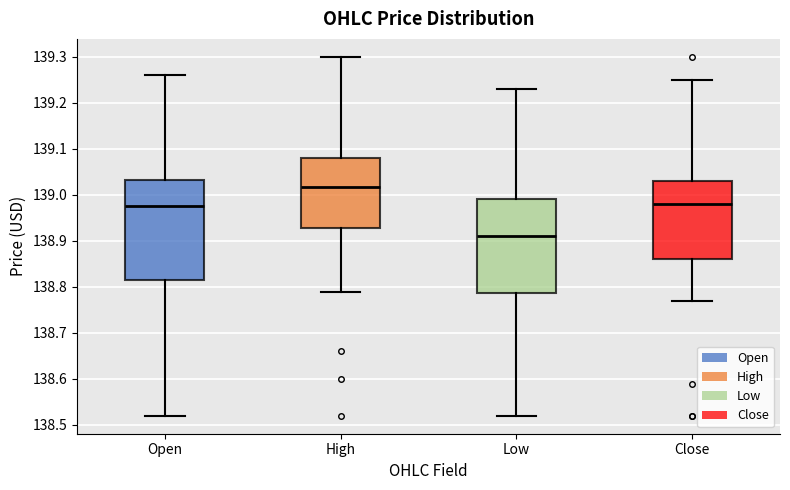

Reading left to right, transcribe this box plot: for each box, give where its median line is, the range the box spans, and where its two whiskers end, as read against the y-axis. The values are not printed on the chart, so give them approximately, as read against the axis.

Open: median 138.97, box 138.82 to 139.03, whiskers 138.52 to 139.26
High: median 139.02, box 138.93 to 139.08, whiskers 138.79 to 139.30
Low: median 138.91, box 138.79 to 138.99, whiskers 138.52 to 139.23
Close: median 138.98, box 138.86 to 139.03, whiskers 138.77 to 139.25